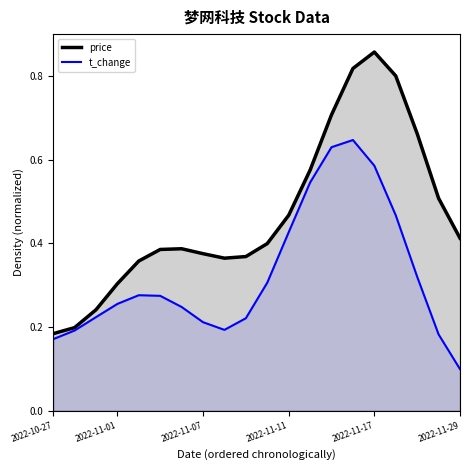

Rank the series by their average value, from highest to lowest.

price, t_change